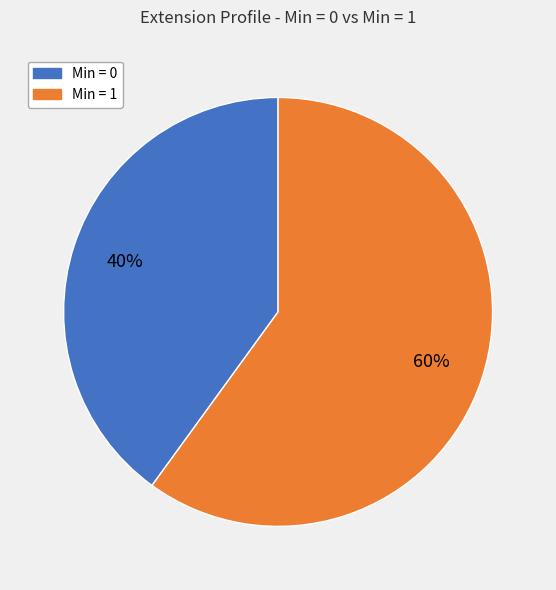

Count the number of slices in the pie.

2